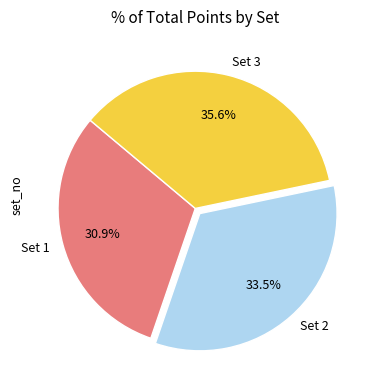

True or false: Set 2 accounts for 23% of the total.

False